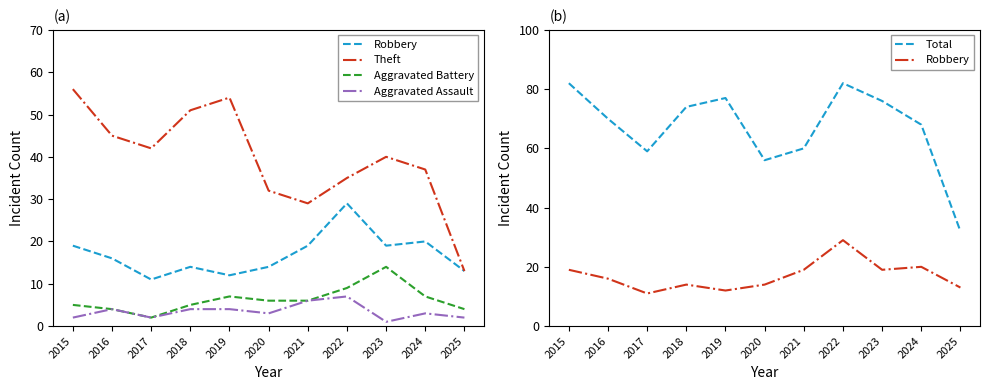

What is the sum of the Robbery values at 2017 and 2024?

31